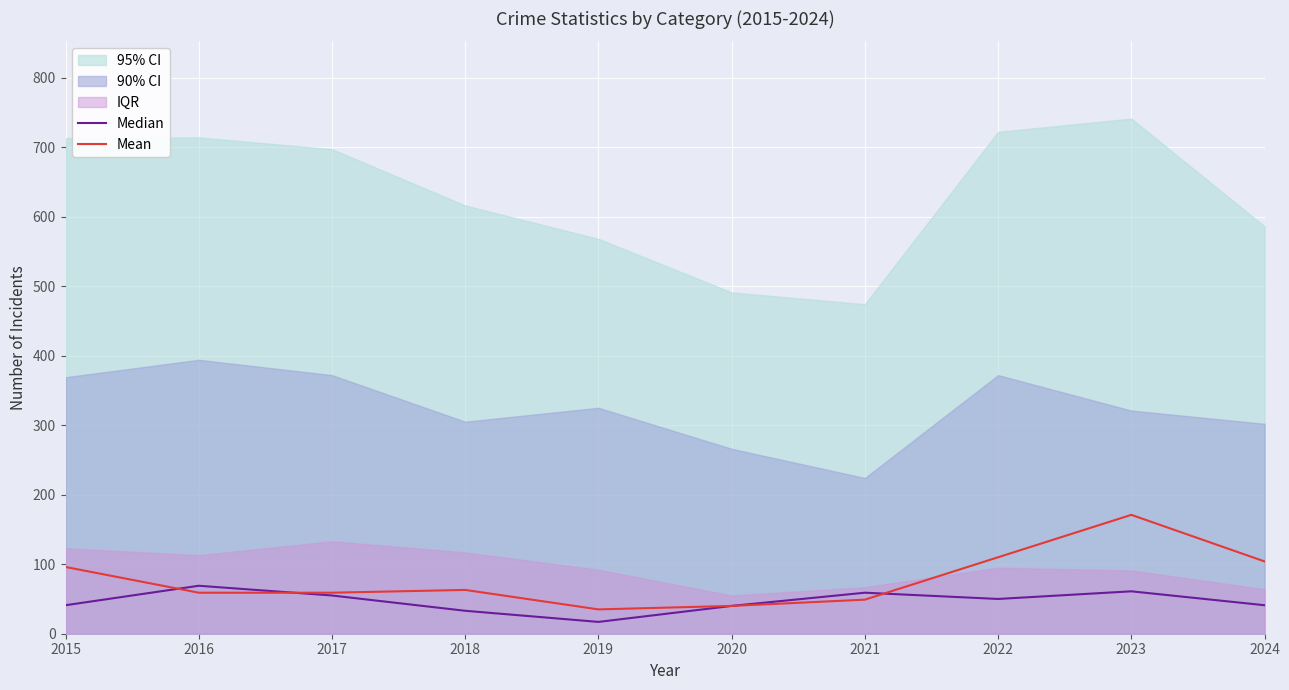

Is it true that Mean equals 50 at 2015?

False